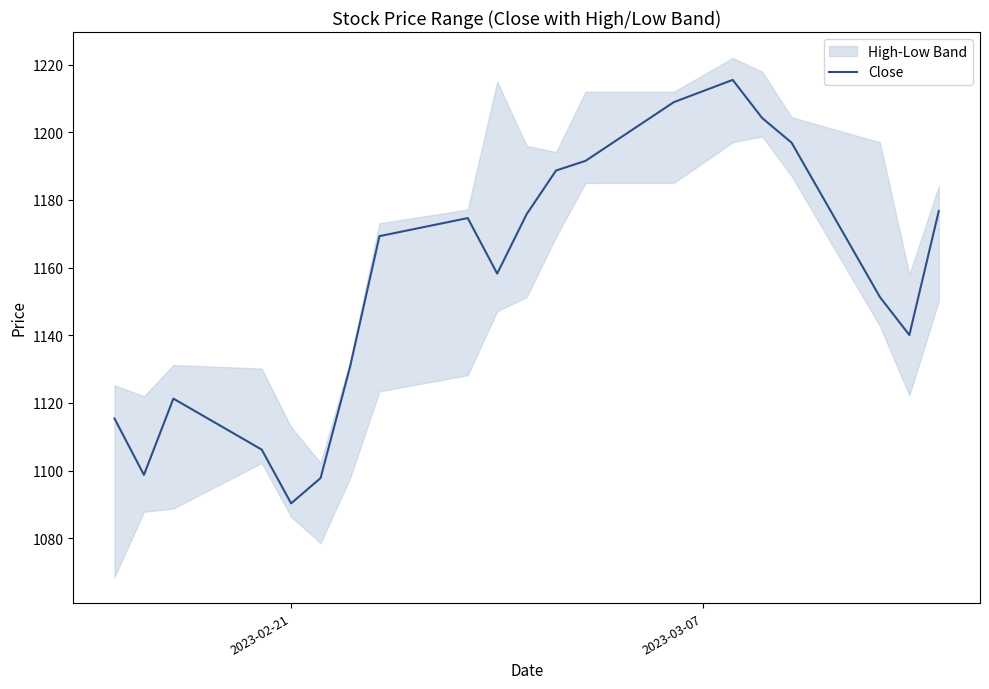

Reading left to right, extract all data points from this chart.

1115.4	1098.7	1121.3	1106.2	1090.3	1097.8	1130.6	1169.3	1174.6	1158.2	1175.8	1188.7	1191.5	1208.9	1215.5	1204.2	1196.9	1151.3	1140.1	1176.7